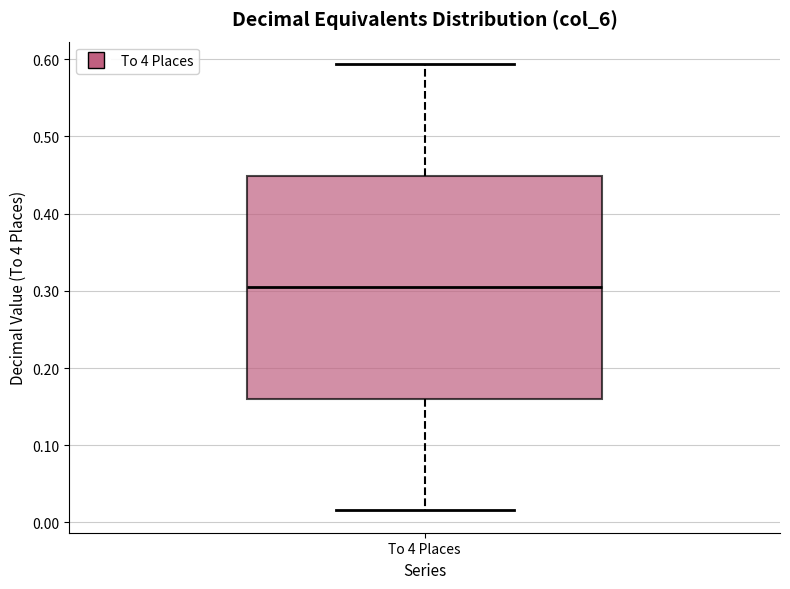

Read this box plot against the y-axis: the position of the median line, the range covered by the box, and the ends of both whiskers. The values are not printed on the chart, so give them approximately, as read against the axis.

median 0.30, box 0.16 to 0.45, whiskers 0.02 to 0.59